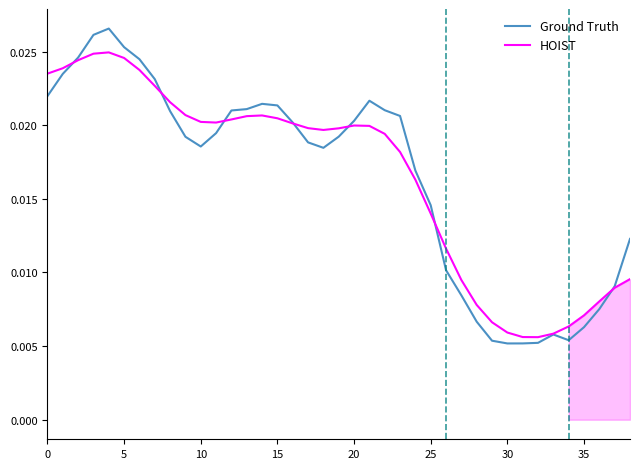

What are all the series names shown in the legend?

Ground Truth, HOIST